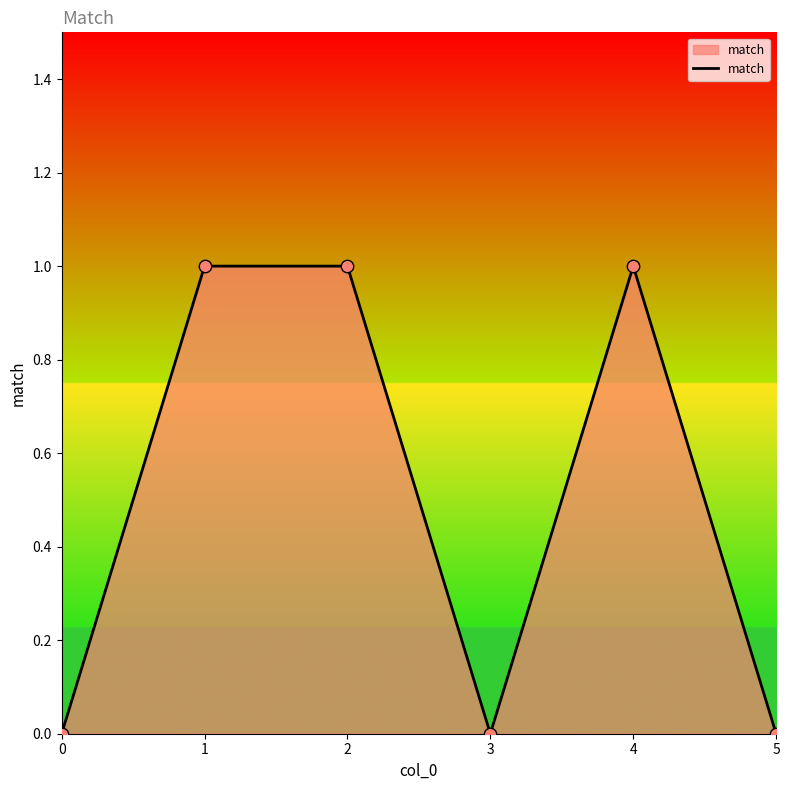

Which has a higher value, 1 or 0?

1